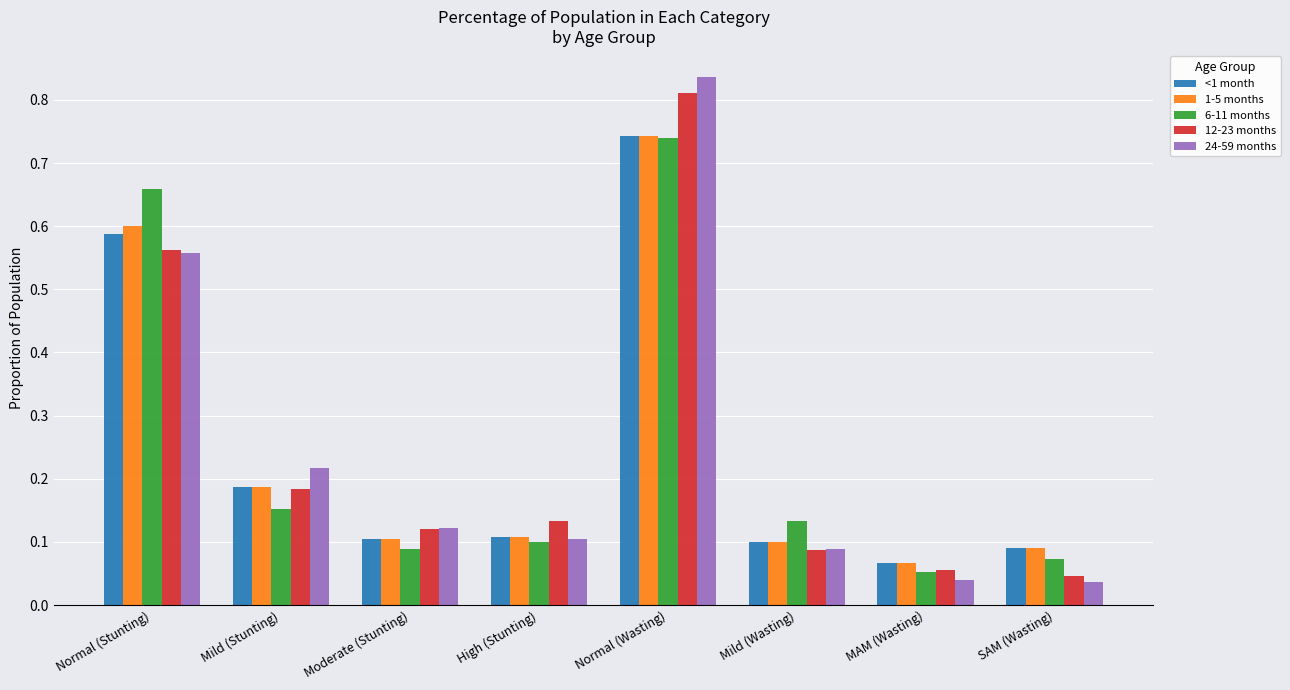

Is it true that 1-5 months equals 0.0 at MAM (Wasting)?

False